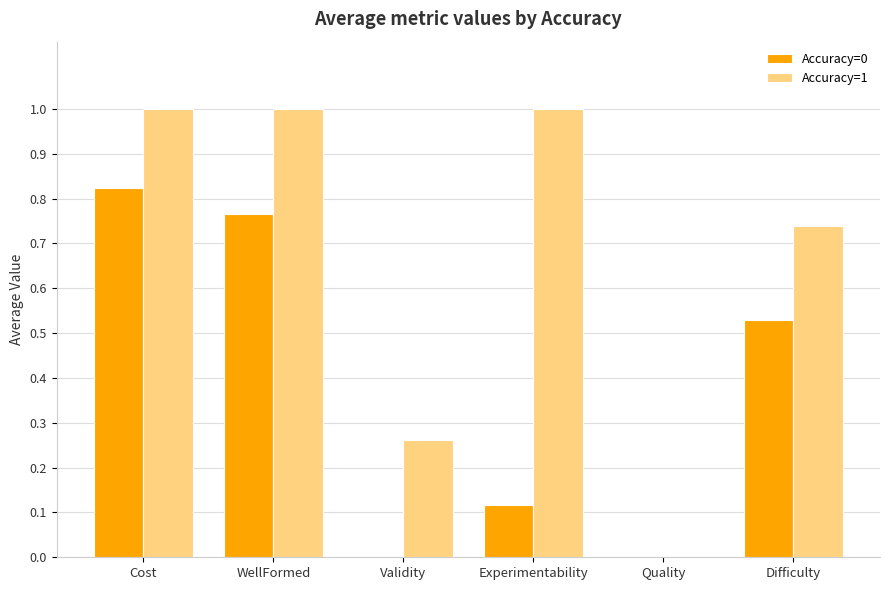

Is it true that Accuracy=0 equals 0.3 at Difficulty?

False